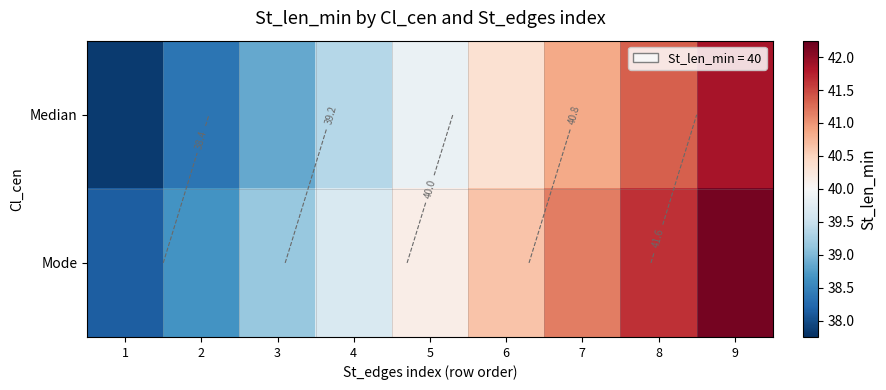

At how many categories does at least one series exceed 40?

5